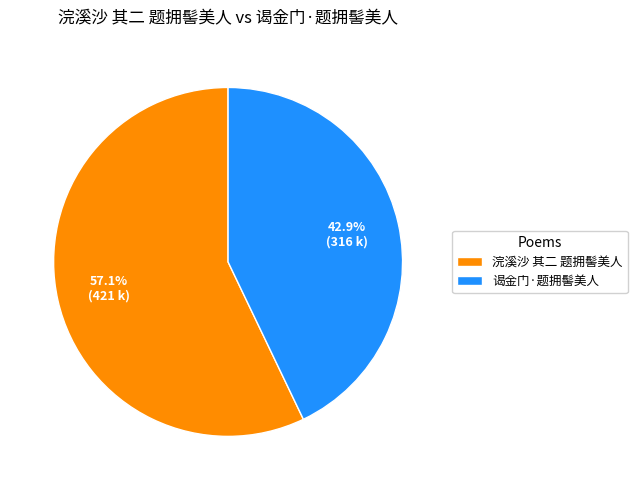

What percentage is NOT represented by 浣溪沙 其二 题拥髻美人?

42.9%